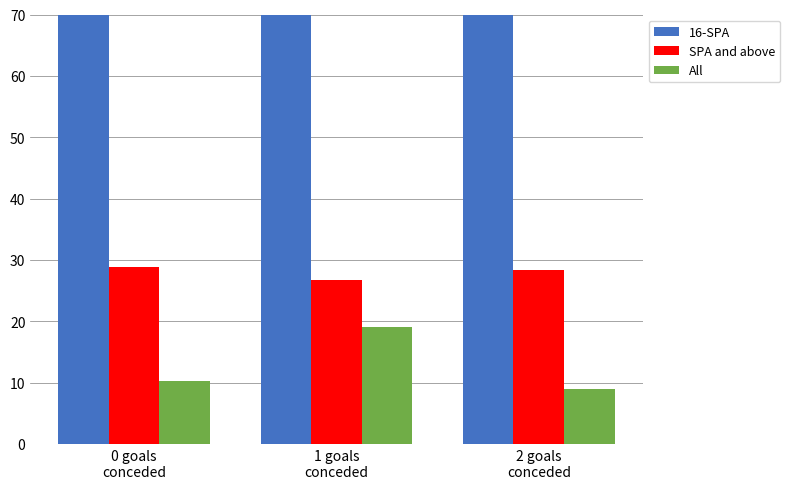

Is the value of All at 0 goals
conceded greater than the value of 16-SPA at 2 goals
conceded?

No